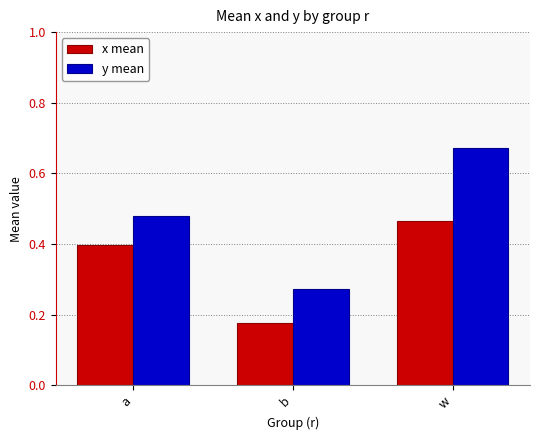

Rank the series at b from highest to lowest value.

y mean, x mean